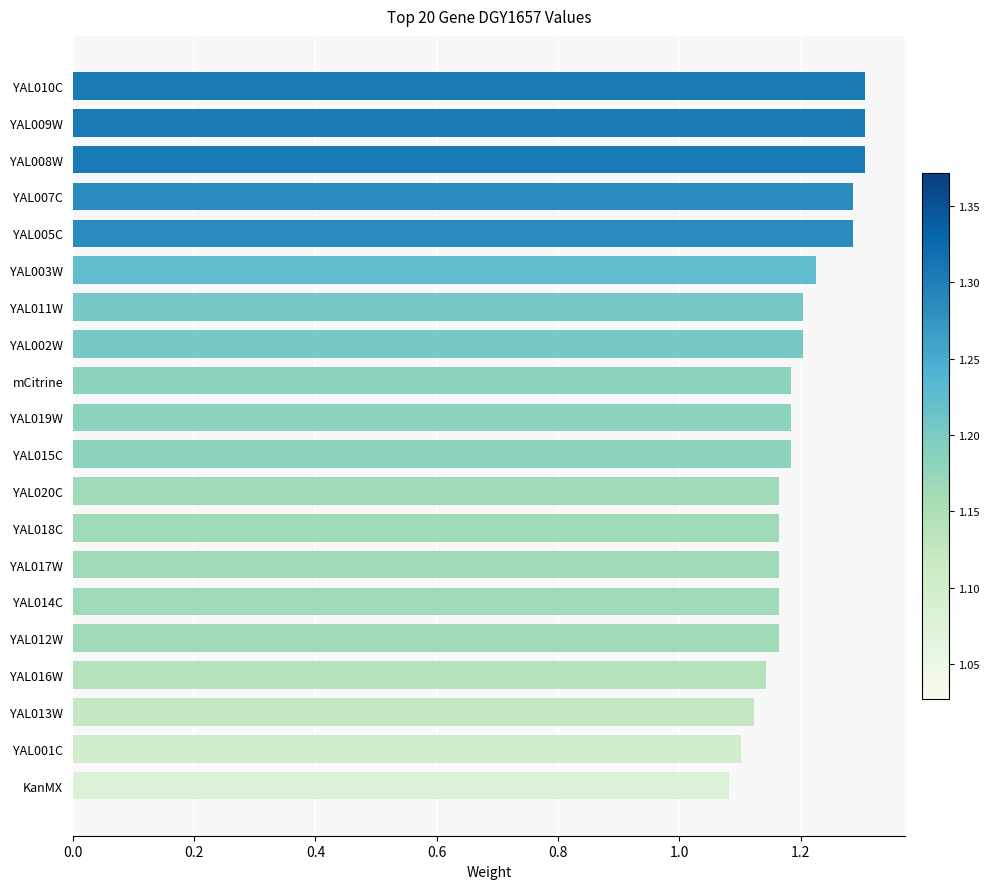

How many series are shown in this chart?

1